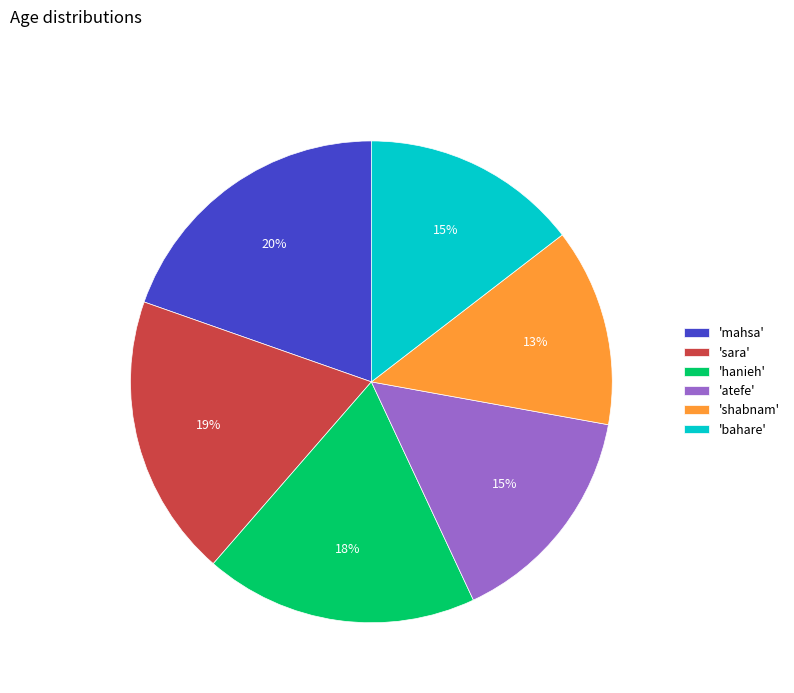

Approximately how many times larger is the value at 'mahsa' compared to 'bahare'?

1.3